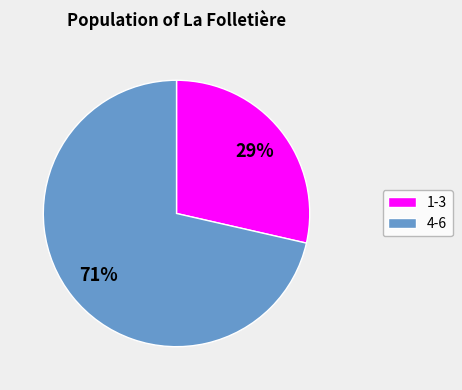

Does any single category account for the majority?

Yes